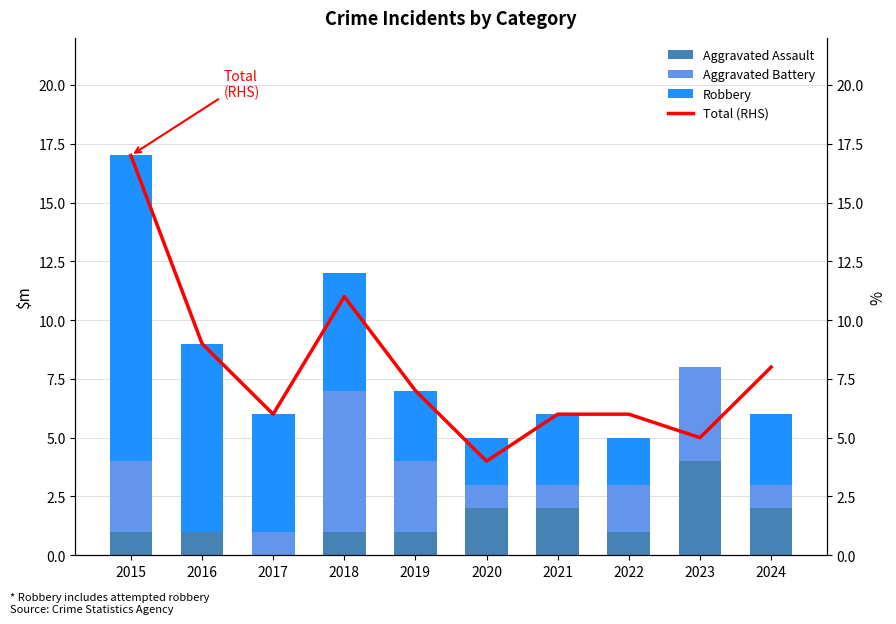

Between 2020 and 2021, which series saw the biggest shift?

Total (RHS)